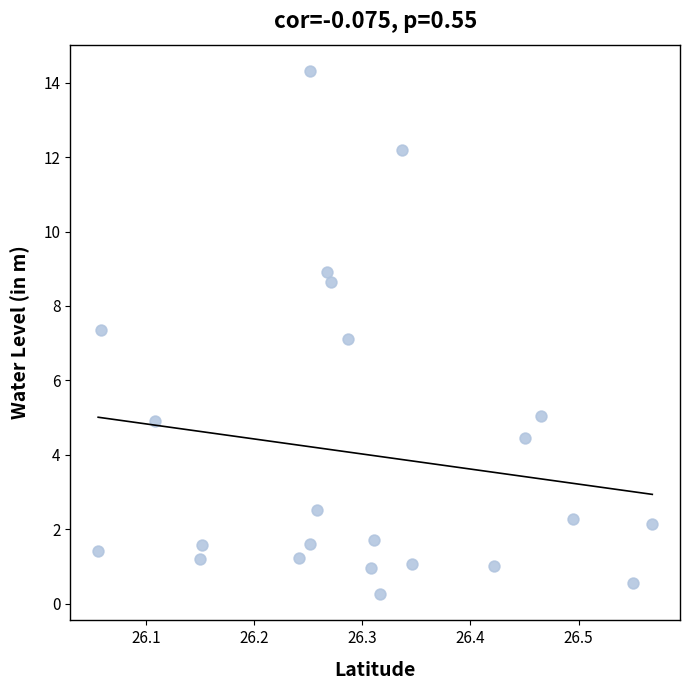

What is the range of X values (max minus min)?

0.5